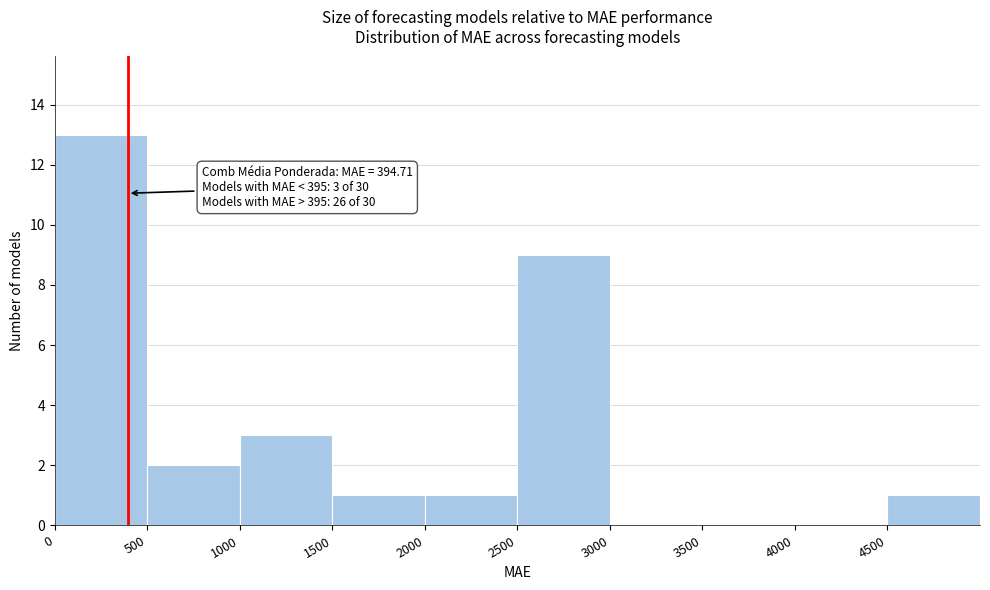

Over which range of the x-axis is the bar tallest?

0 to 500